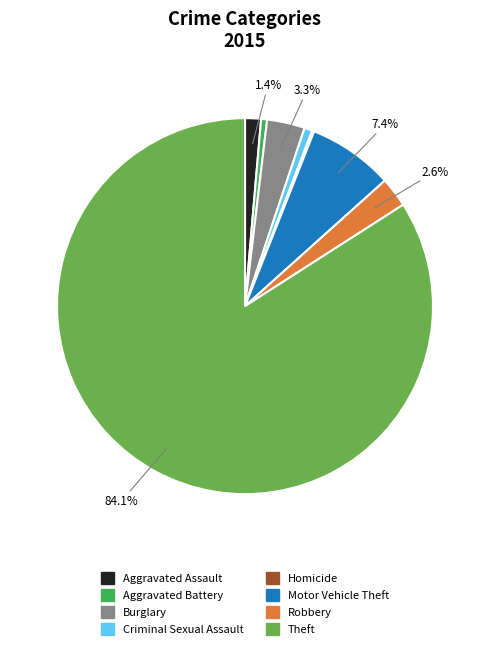

What is the largest slice in the pie chart?

Theft